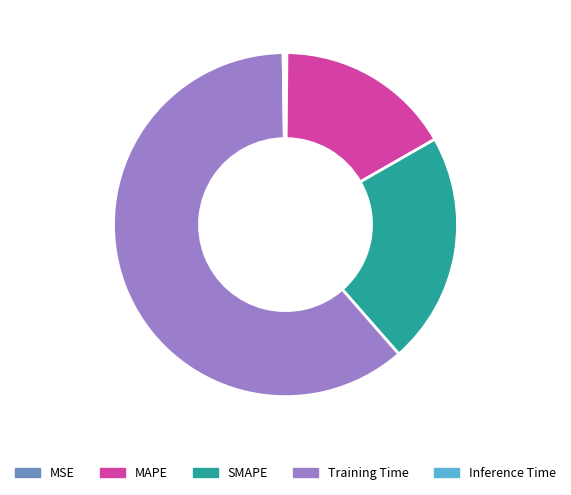

The MAPE slice represents 17% of the pie. True or false?

True